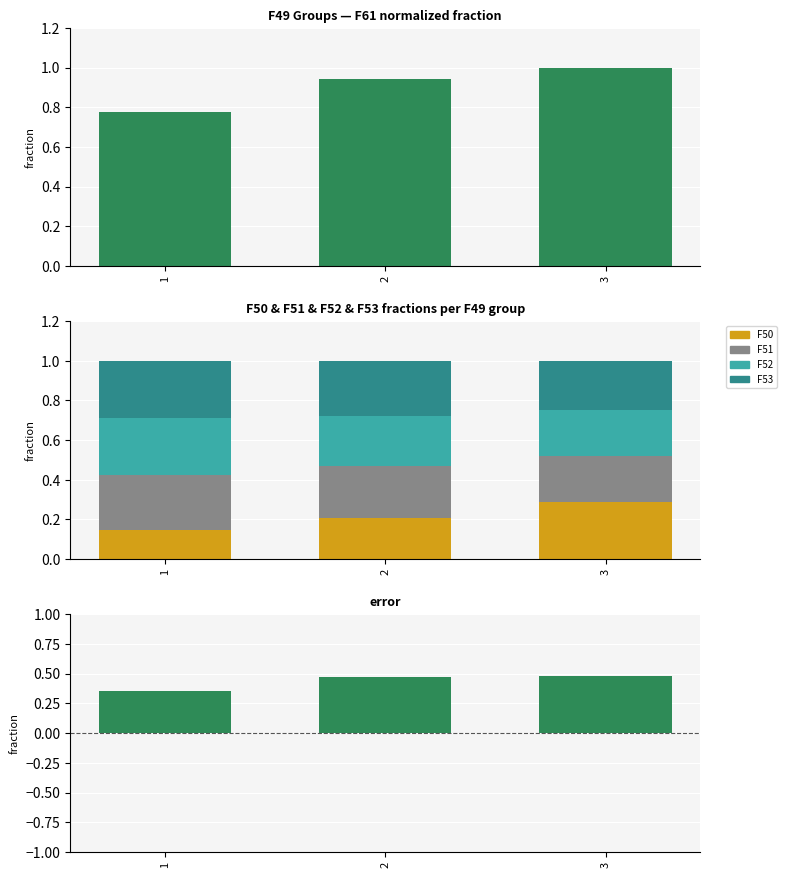

What is the minimum value shown in the chart?

0.1